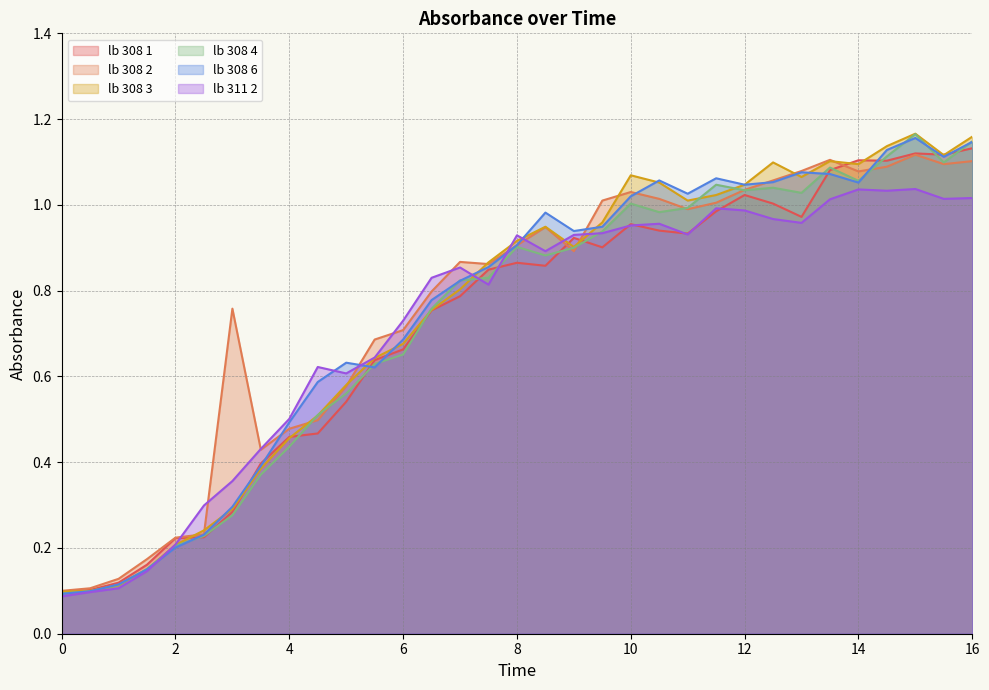

Between 0.5 and 11, which series saw the biggest shift?

lb 308 6